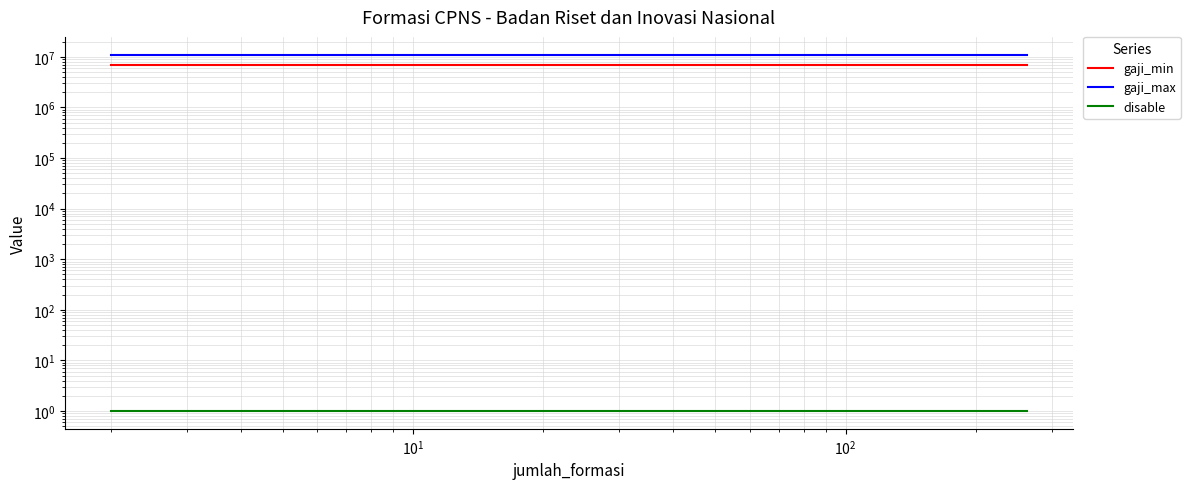

Is it true that gaji_max equals 17075167 at $\mathdefault{10^{4}}$?

False